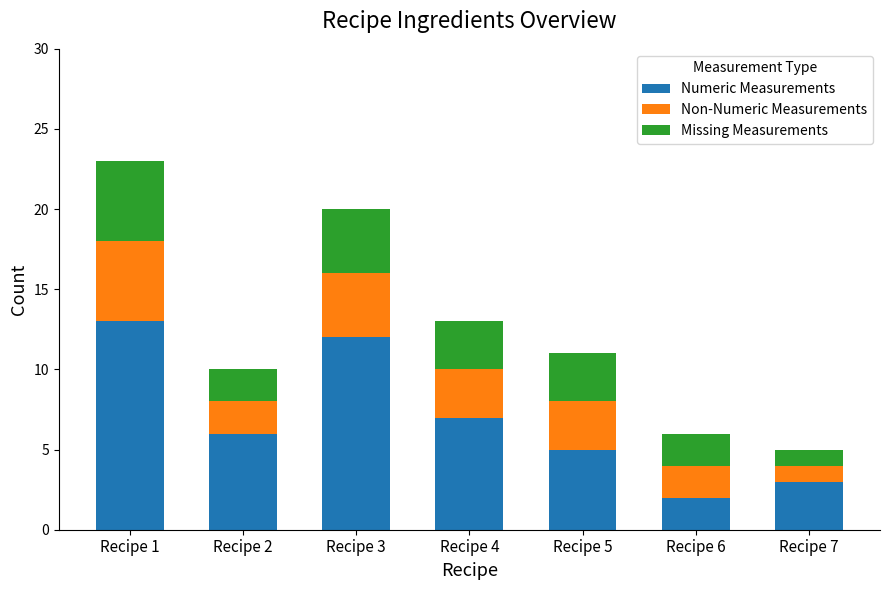

At which category is the sum across all series the highest?

Recipe 1